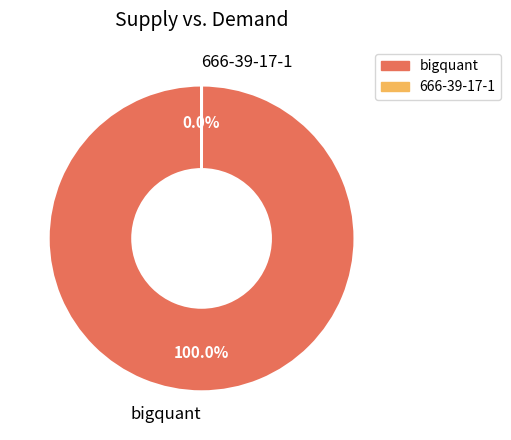

Rank the categories by value from highest to lowest.

bigquant, 666-39-17-1